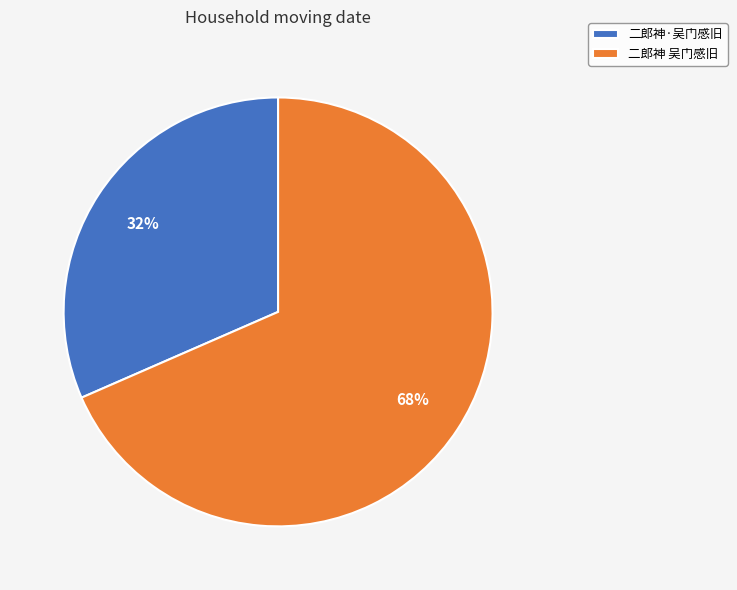

Rank the categories by value from highest to lowest.

二郎神 吴门感旧, 二郎神·吴门感旧